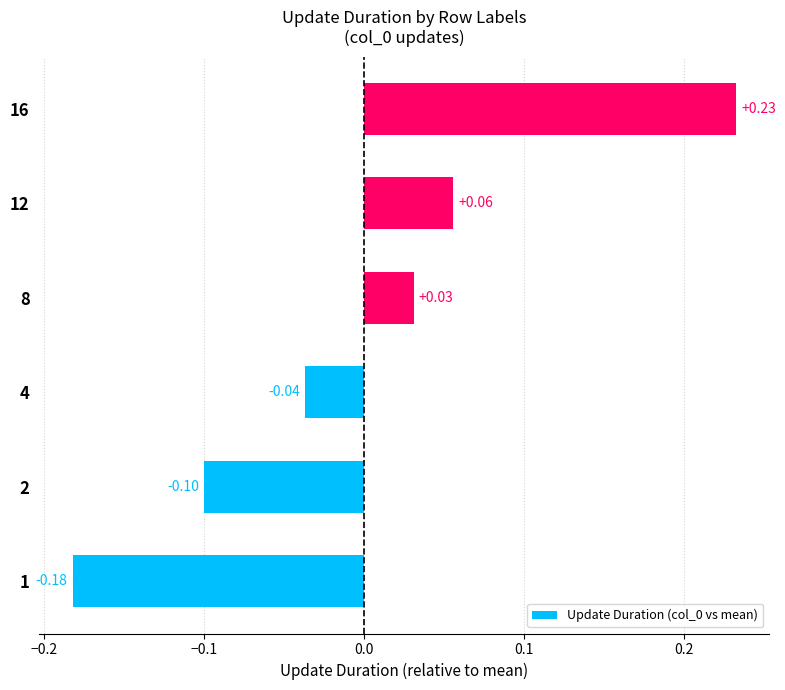

List the labels in order of value, smallest first.

1, 2, 4, 8, 12, 16